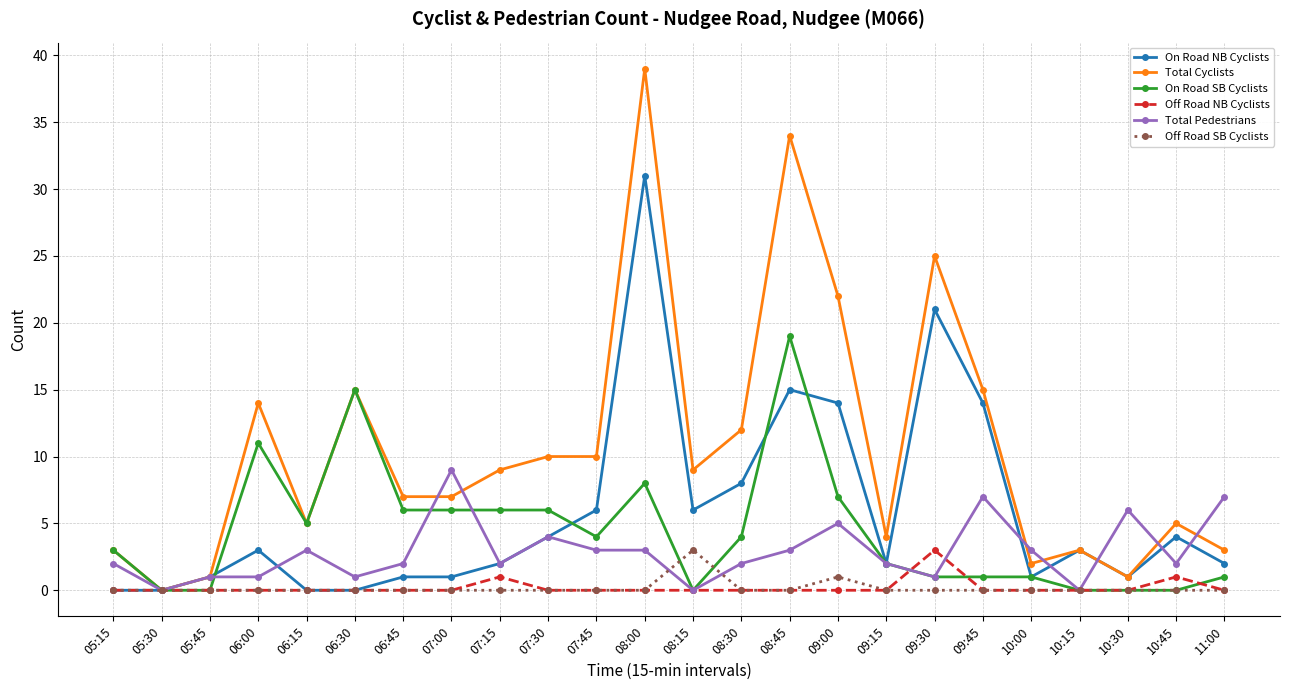

Is it true that Total Pedestrians equals 5 at 09:00?

True